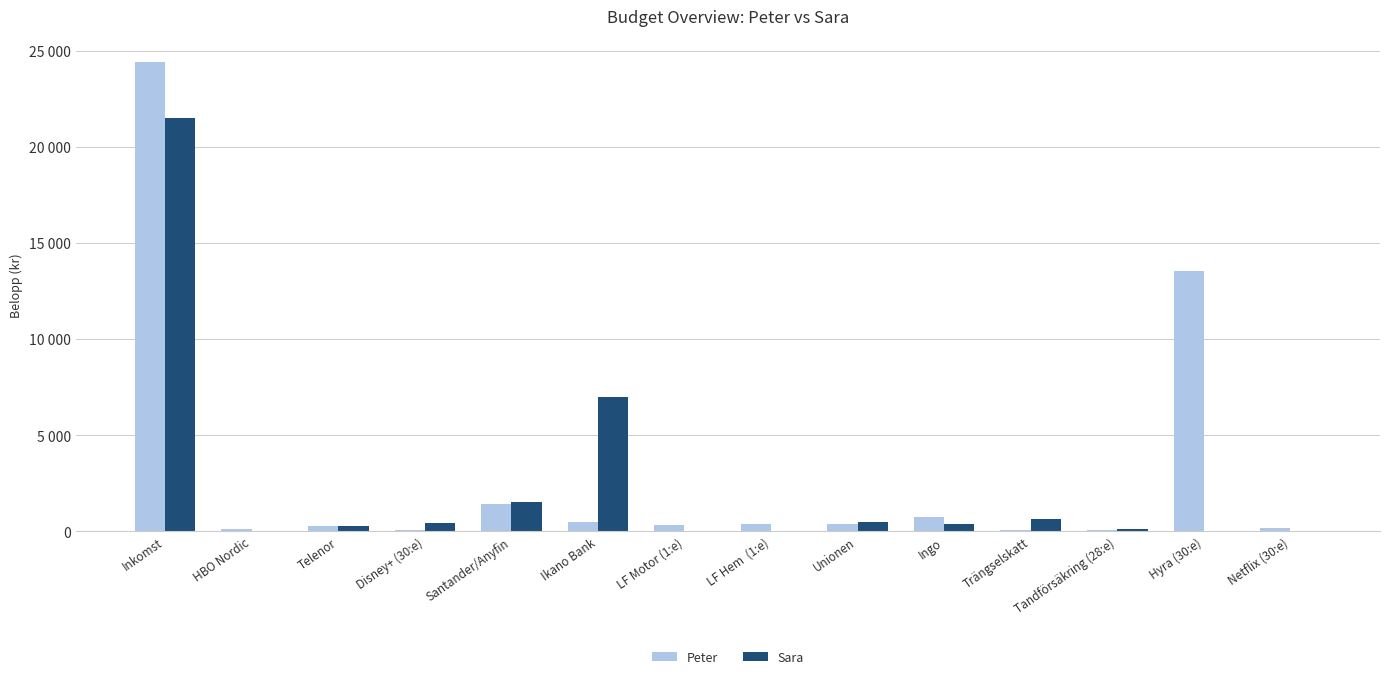

What are all the series names shown in the legend?

Peter, Sara